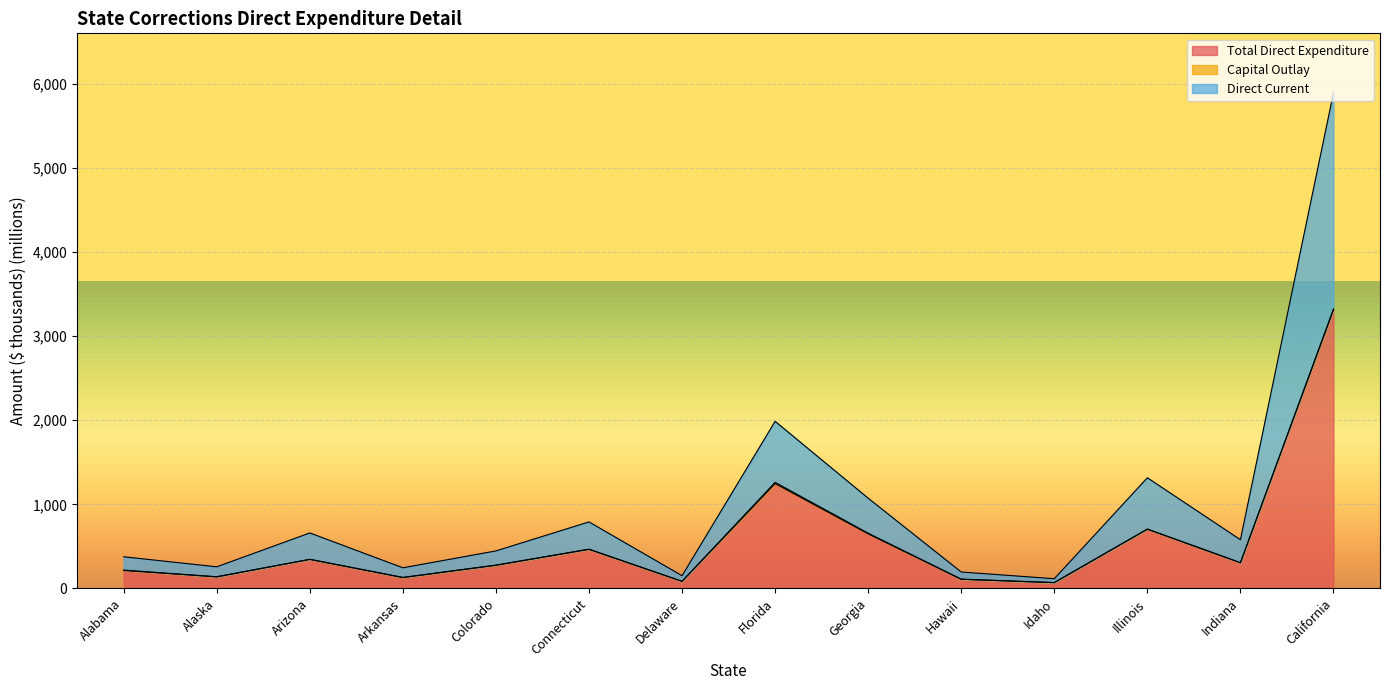

What is the label of the 6th point from the left?

Connecticut